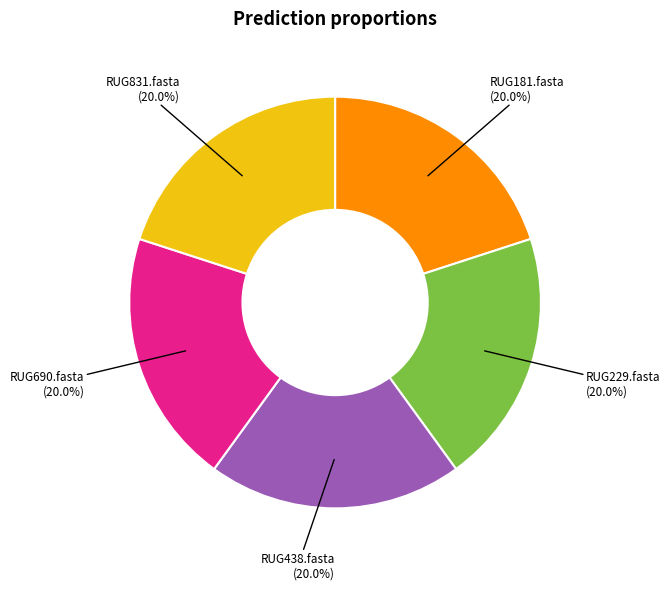

Does any single category account for the majority?

No